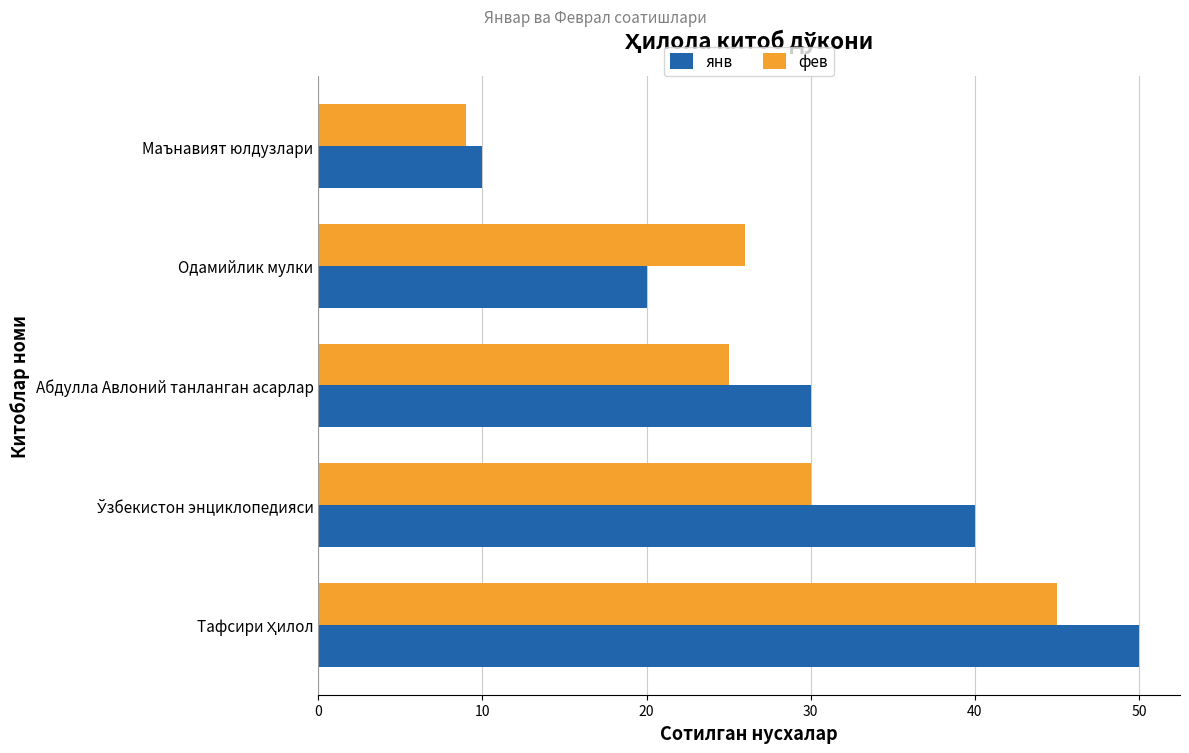

Count the number of categories in the chart.

5